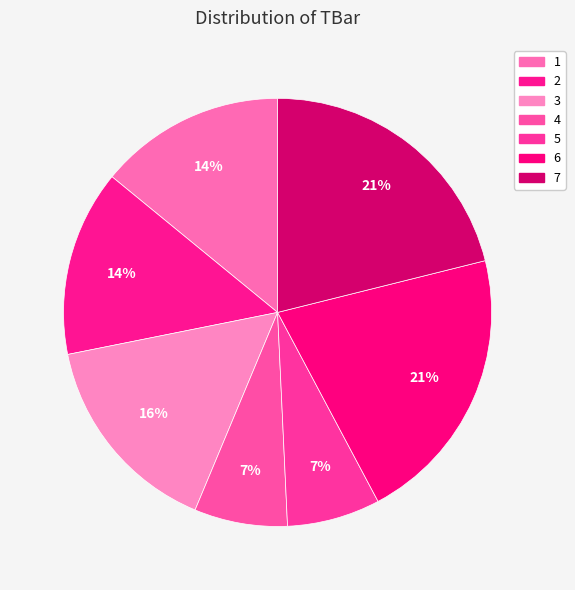

To the nearest percent, what is the average slice percentage?

14%